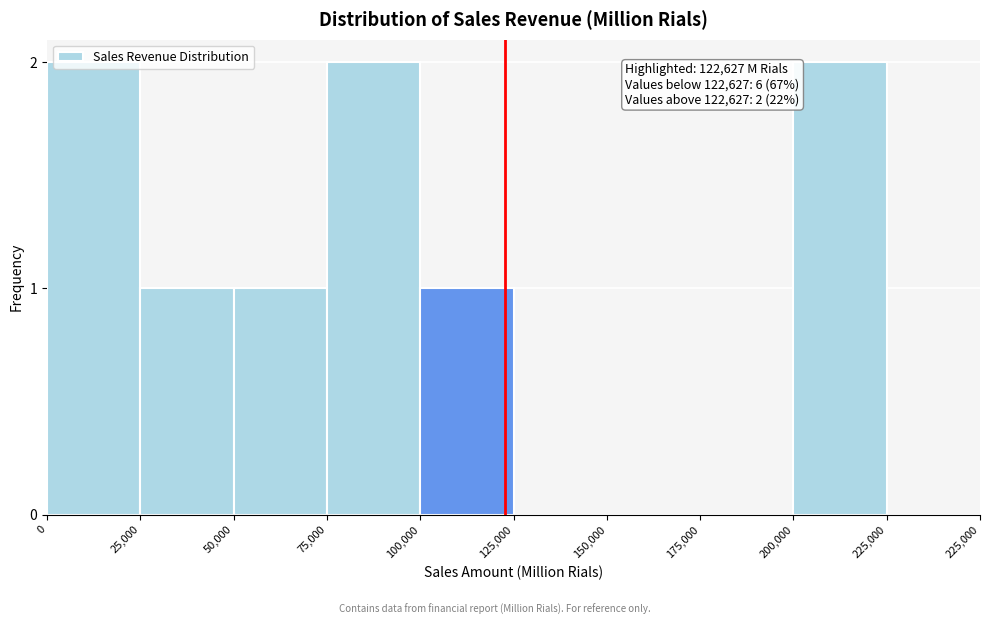

The chart shows a value of 0 at 200,000. True or false?

False